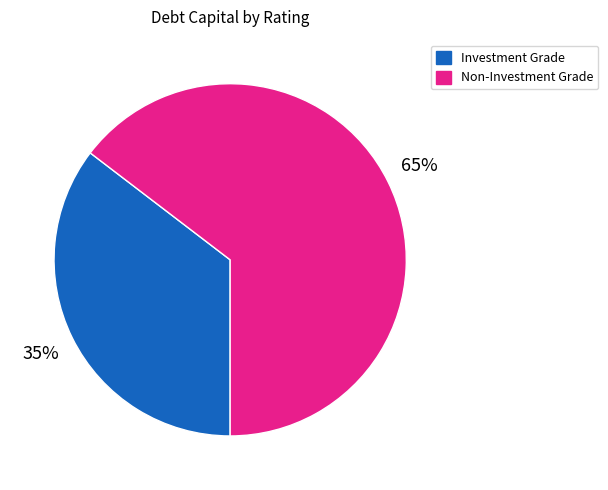

To the nearest percent, what is the average slice percentage?

50%